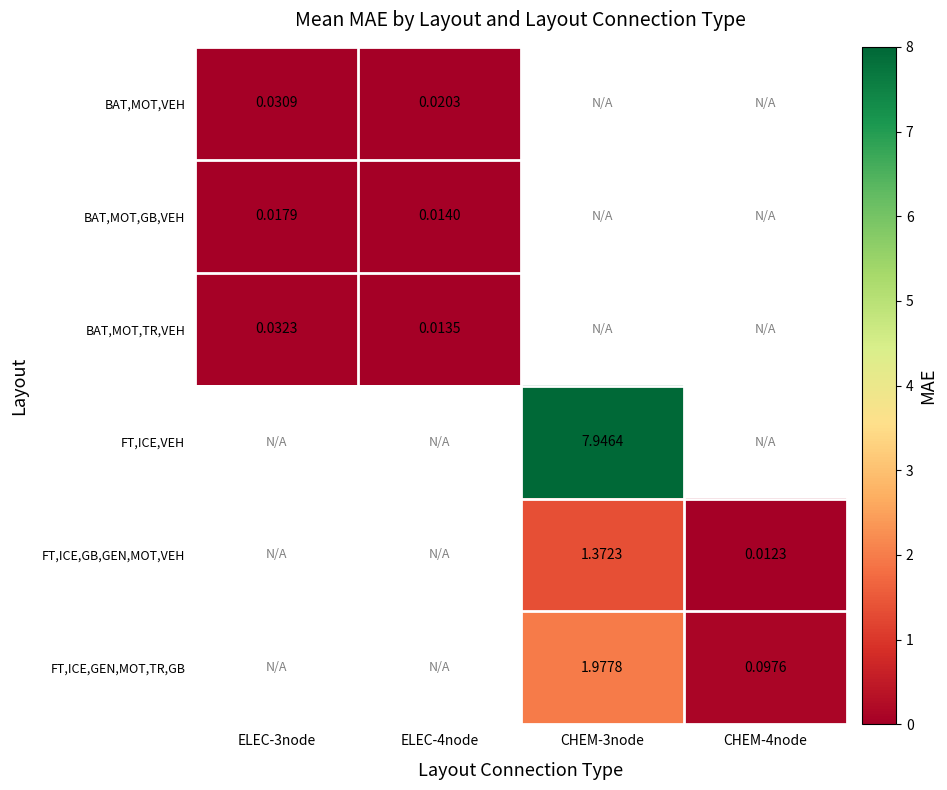

Is the value of FT,ICE,GEN,MOT,TR,GB at CHEM-3node greater than the value of BAT,MOT,VEH at ELEC-3node?

Yes